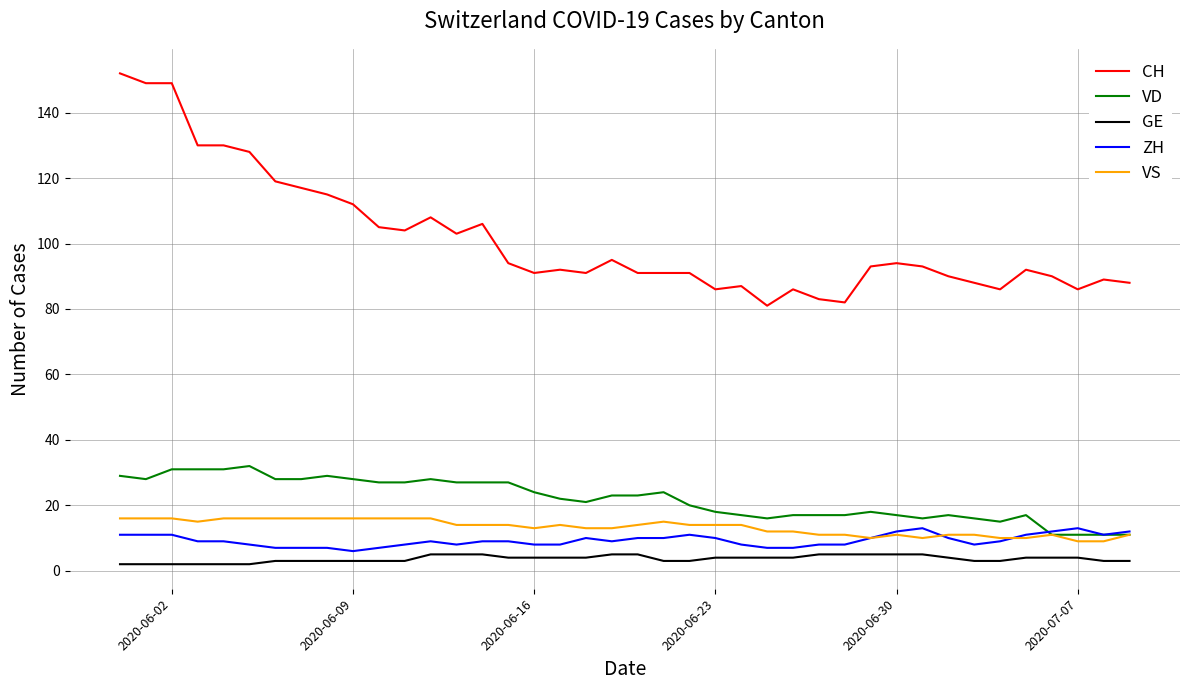

Which series has the largest total across all categories?

CH